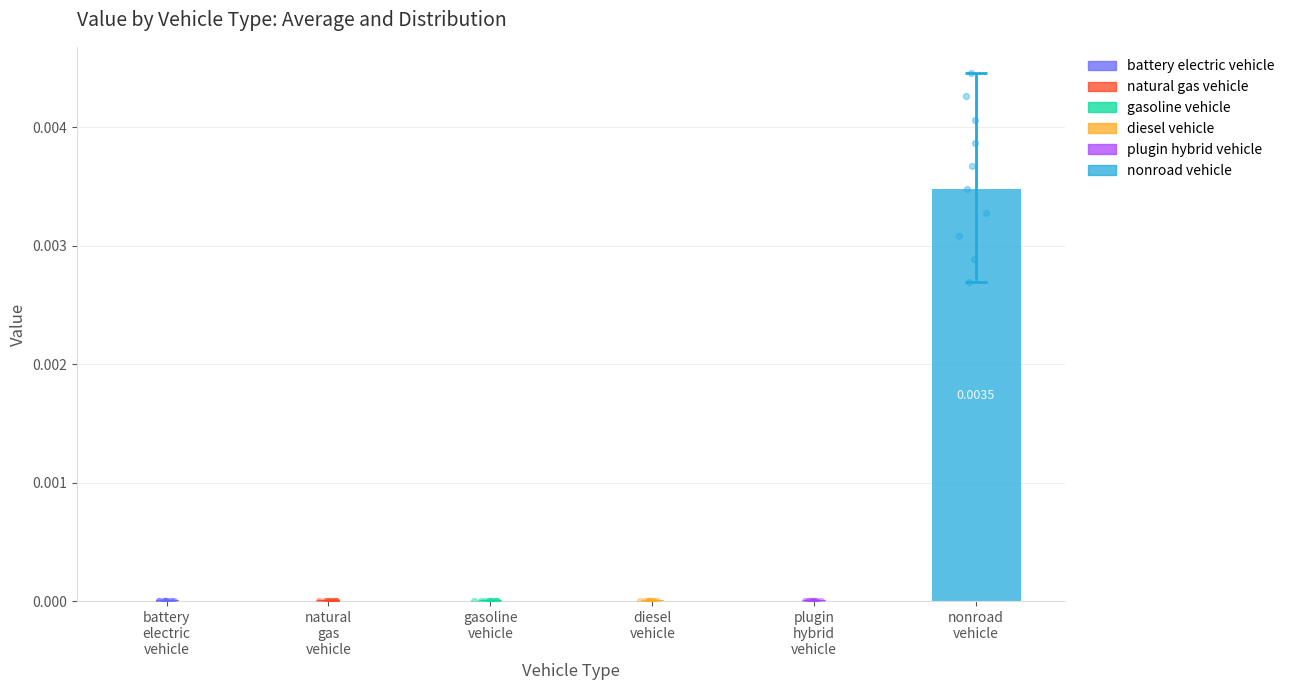

What are all the series names shown in the legend?

battery electric vehicle, natural gas vehicle, gasoline vehicle, diesel vehicle, plugin hybrid vehicle, nonroad vehicle